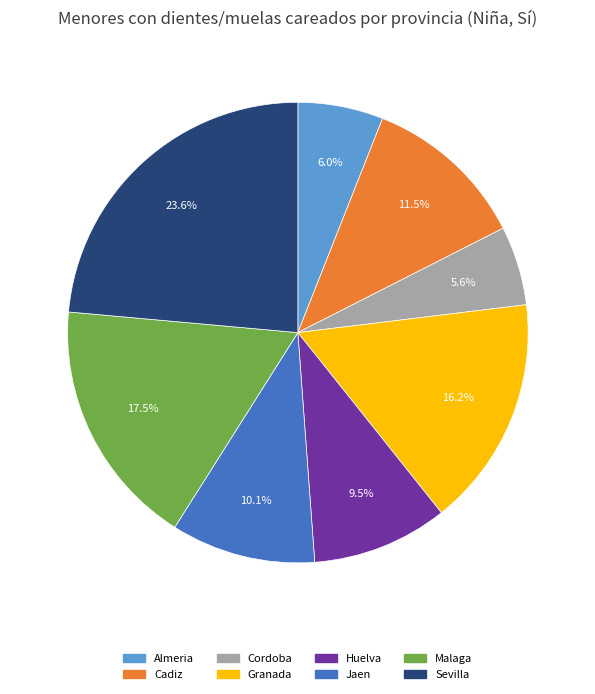

What is the ratio of the value at Cadiz to the value at Malaga?

0.7